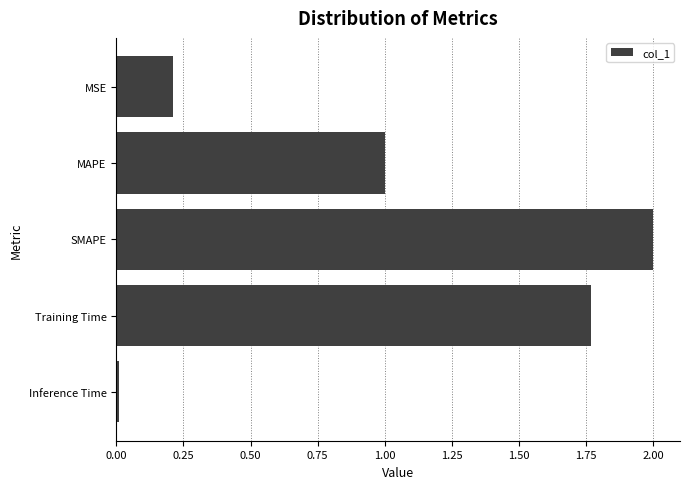

How many series are shown in this chart?

1